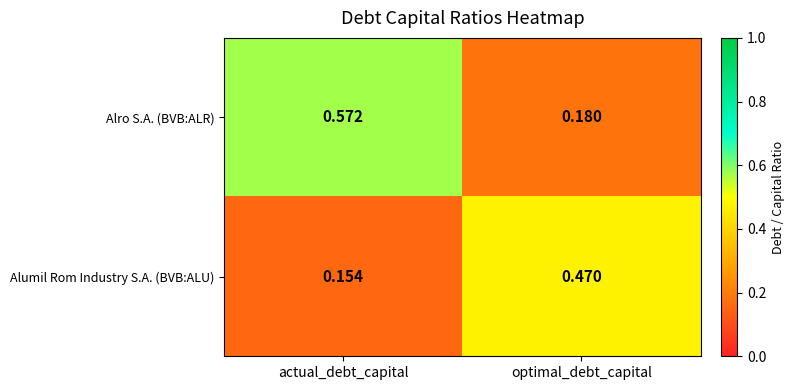

At which category does the chart reach its minimum across all series?

actual_debt_capital